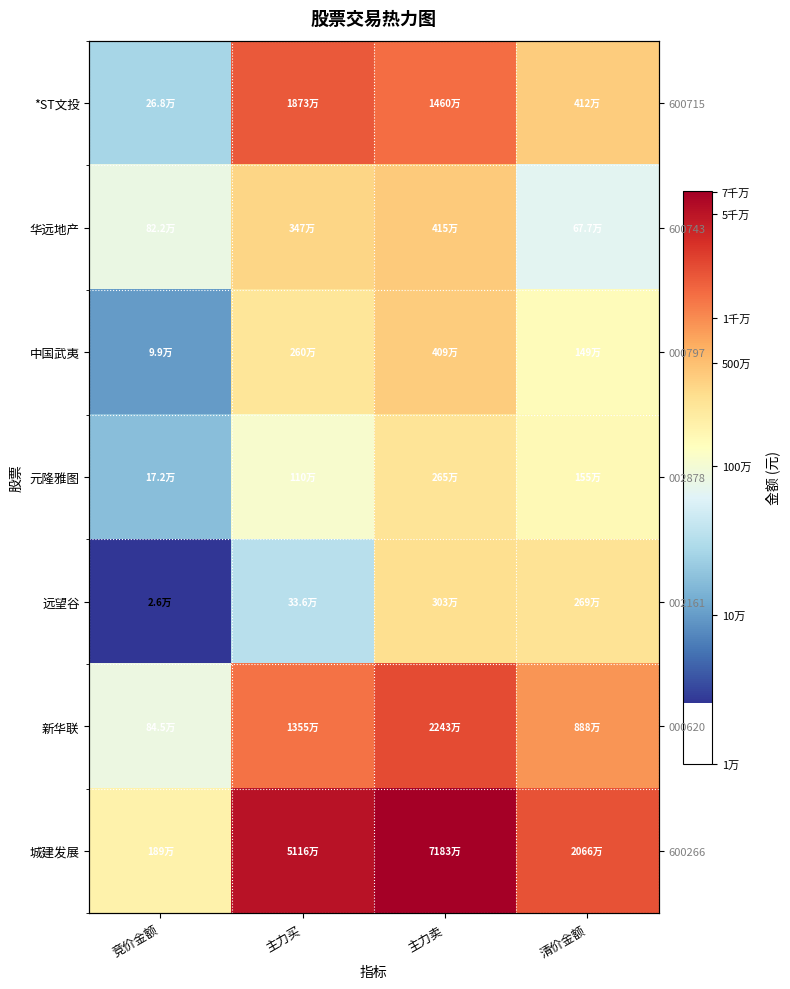

The value of 中国武夷 at 主力卖 is 25.8. True or false?

False